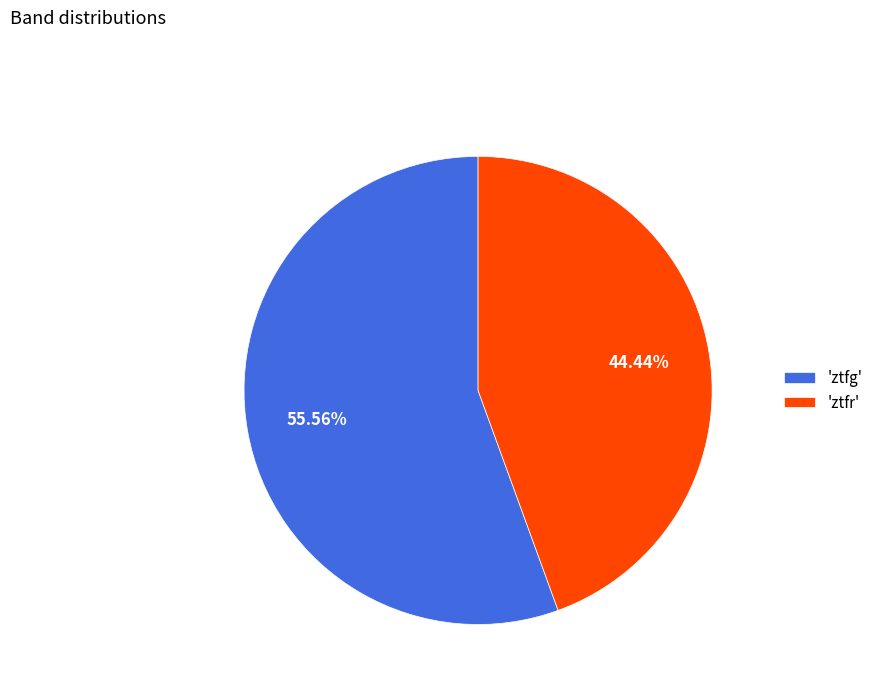

Does 'ztfr' account for over 50% of the chart?

No